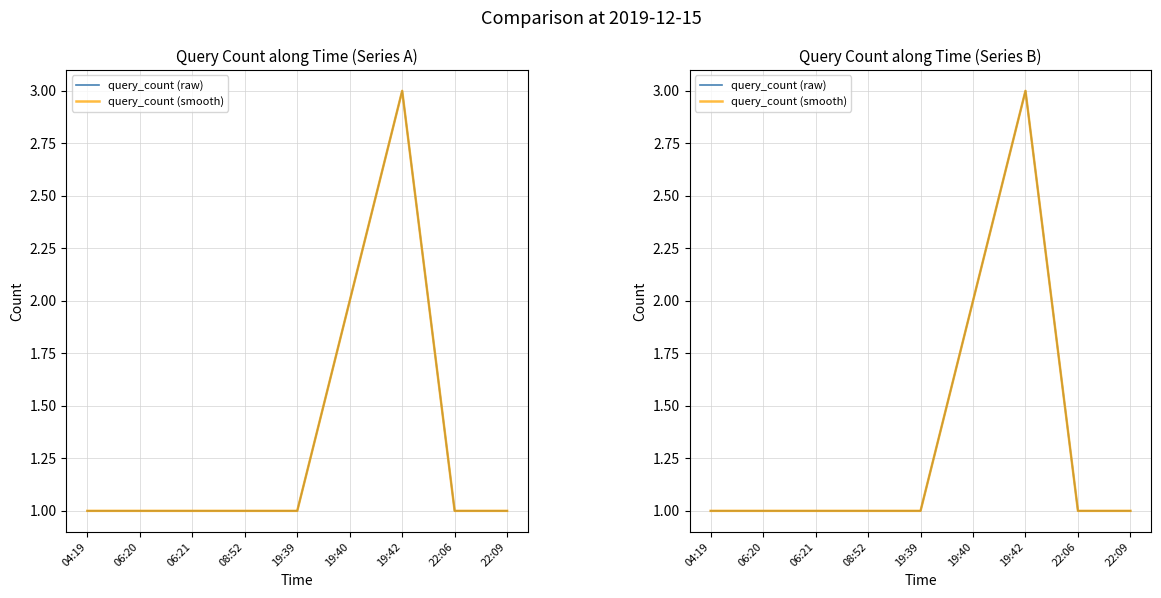

How many lines are shown in the chart?

2